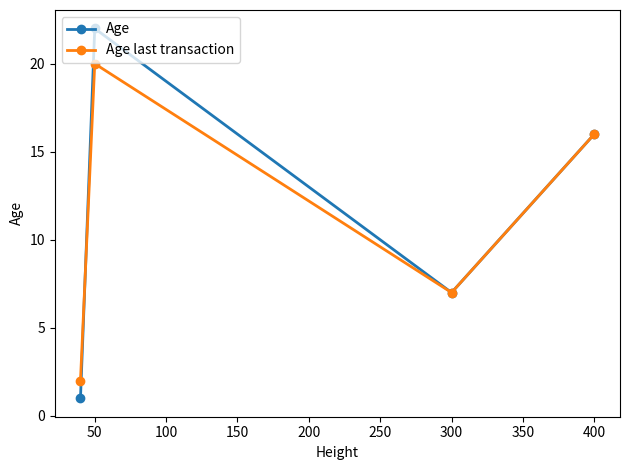

What is the value of the Age point at the 3rd from the left?

7